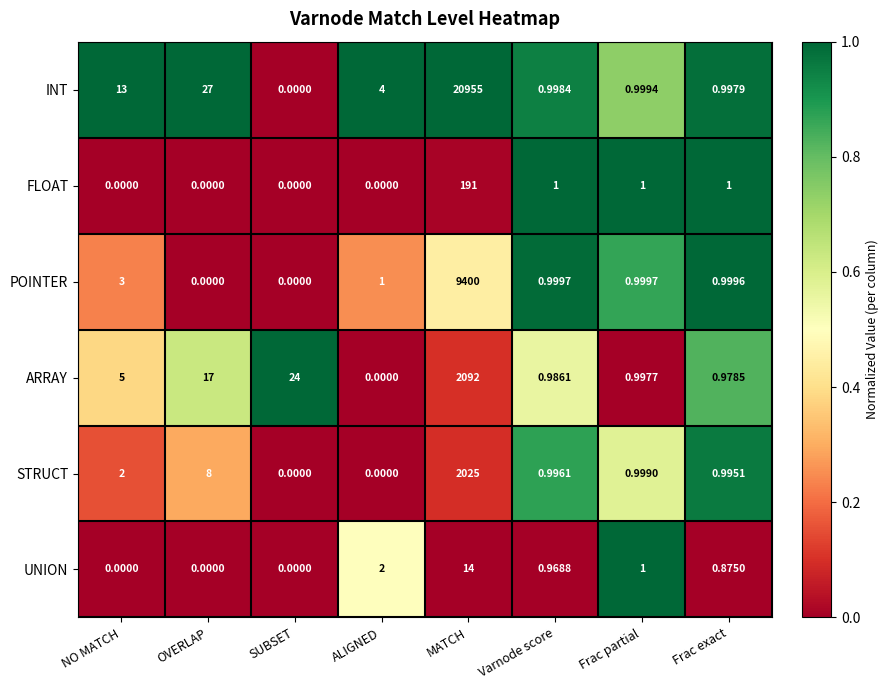

Rank the series by their maximum value, from highest to lowest.

INT, POINTER, ARRAY, STRUCT, FLOAT, UNION